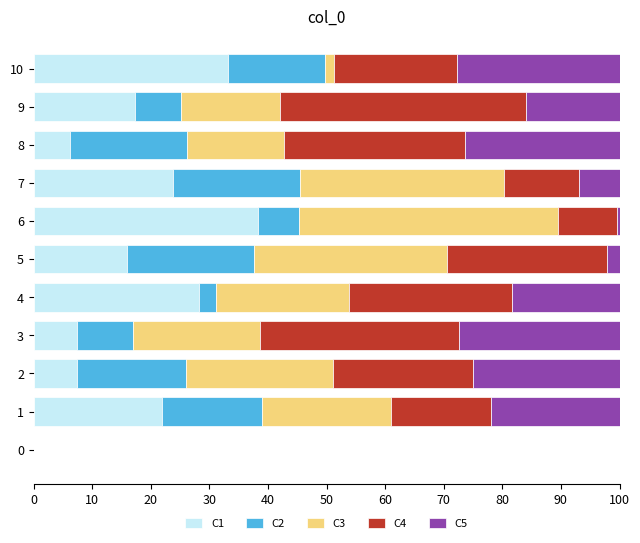

Count the number of categories in the chart.

11